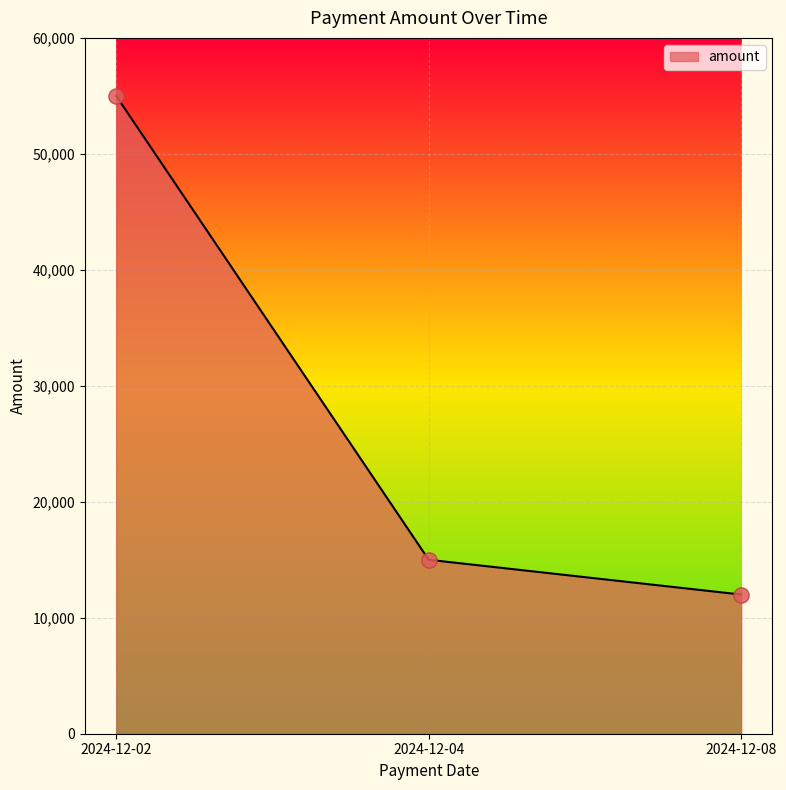

What is the ratio of the value at 2024-12-02 to the value at 2024-12-04?

3.7